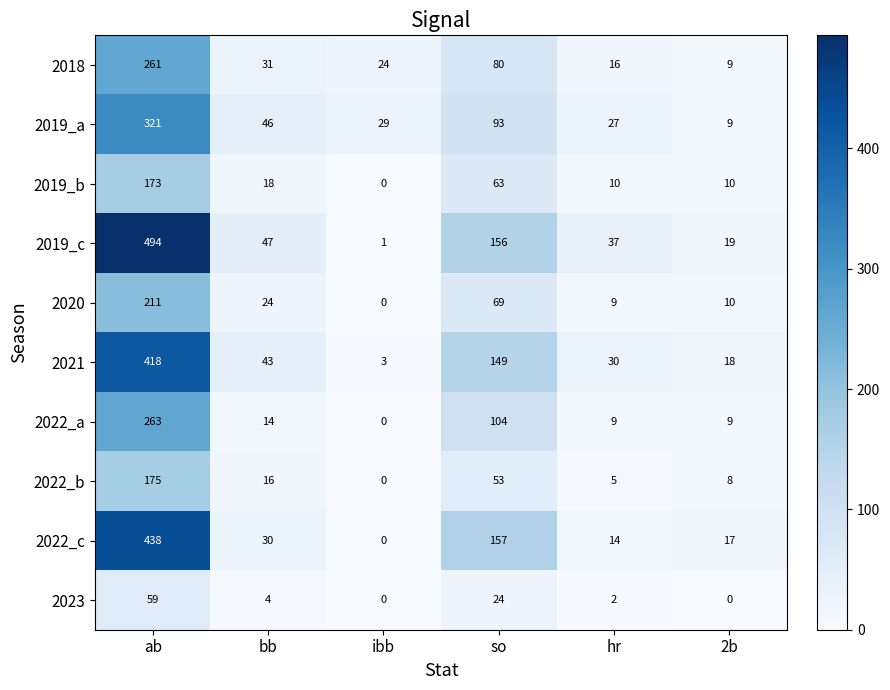

What is the difference between the highest and lowest values at ibb?

29